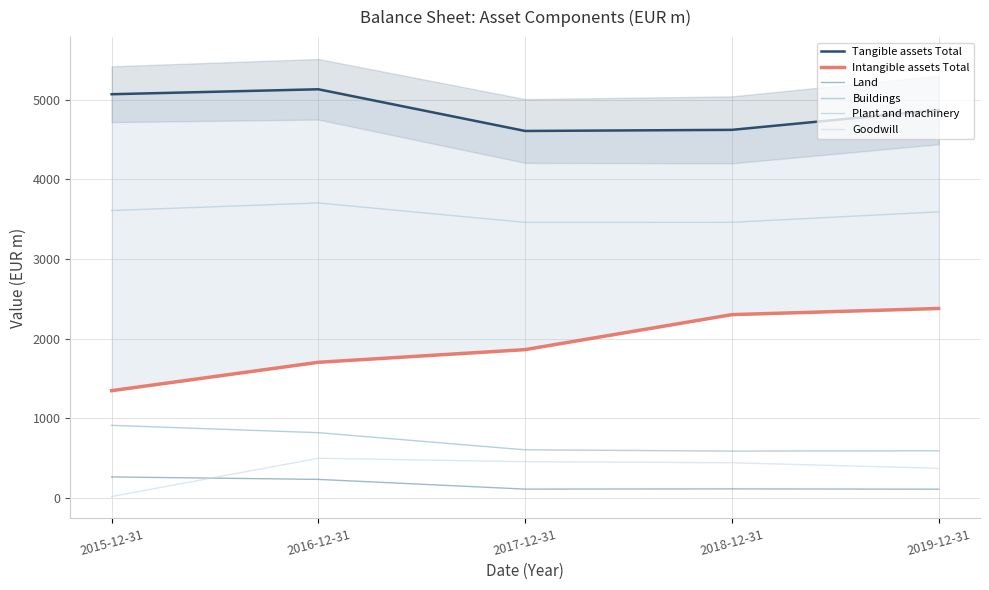

Where is the first local minimum for Land?

2017-12-31